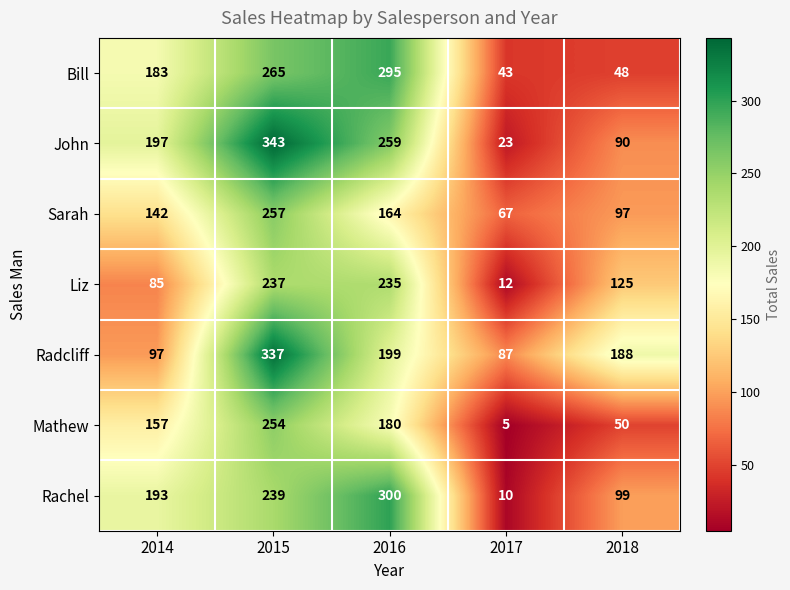

What is the greatest value displayed?

343